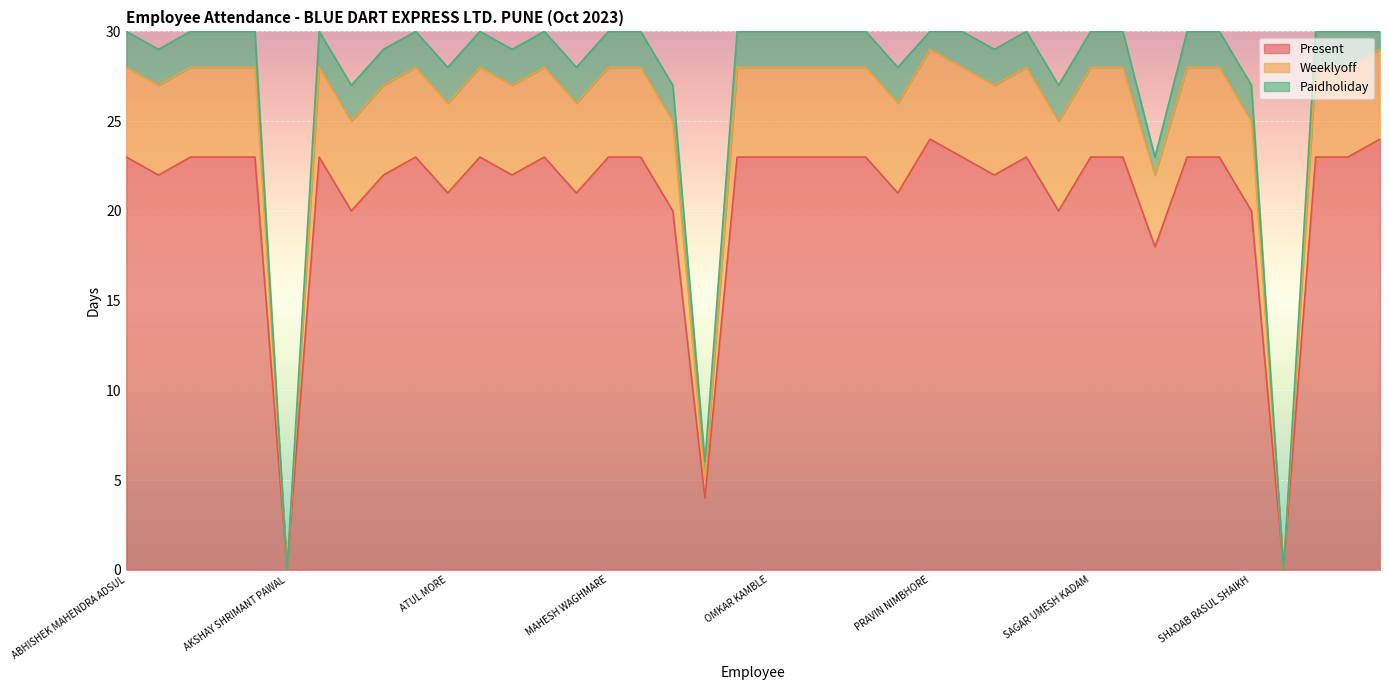

Is it true that Present equals 35 at PRAMOD TUKARAM RANPISE?

False